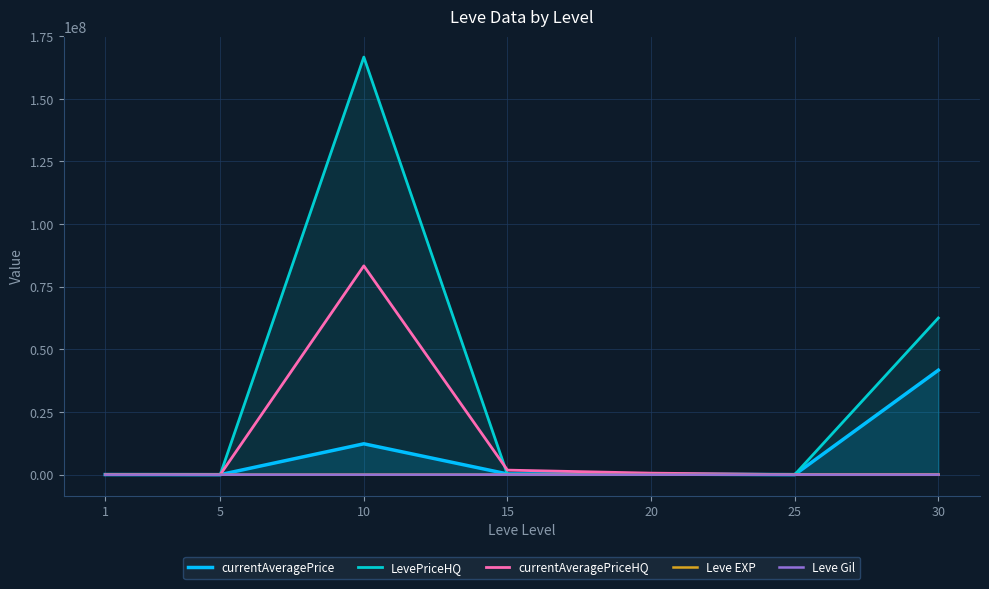

At 20, list the series in order from largest to smallest.

currentAveragePriceHQ, currentAveragePrice, LevePriceHQ, Leve EXP, Leve Gil